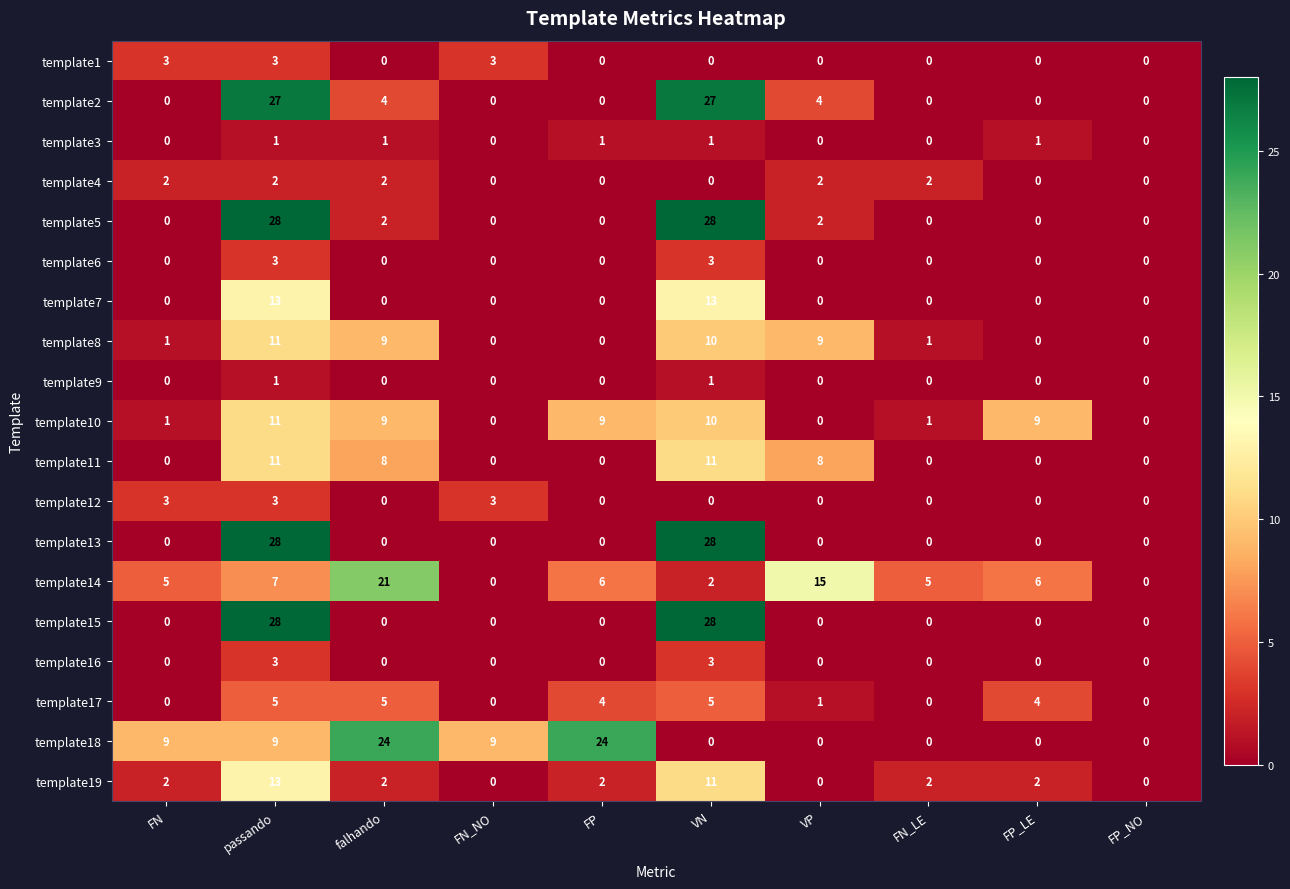

What is the spread (max minus min) of values at VN?

28